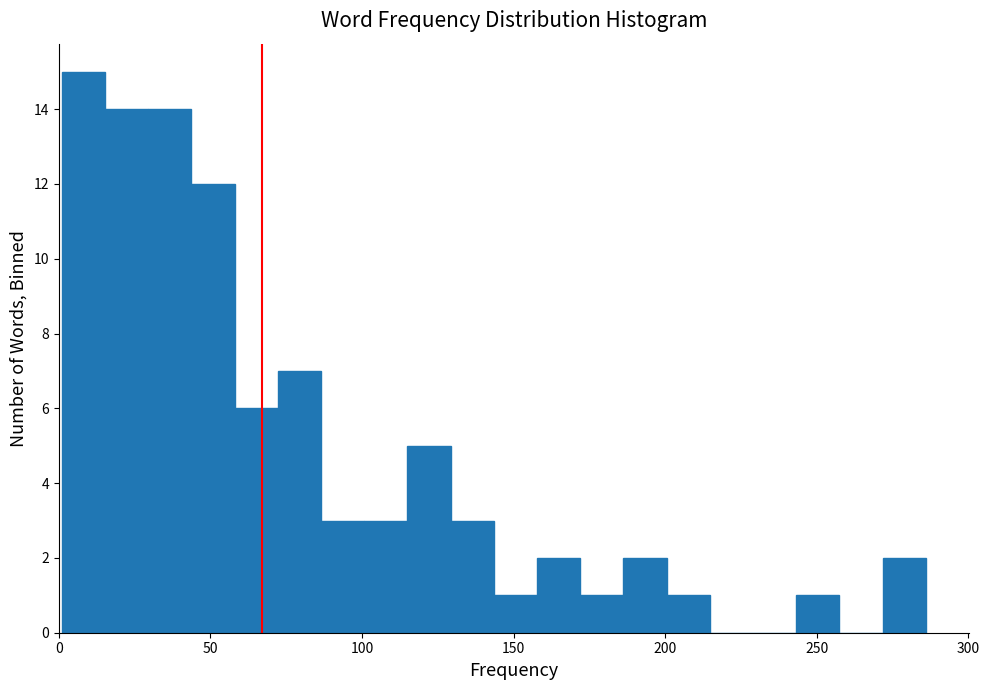

Read against the x-axis, roughly where is the centre of the tallest bar?

10